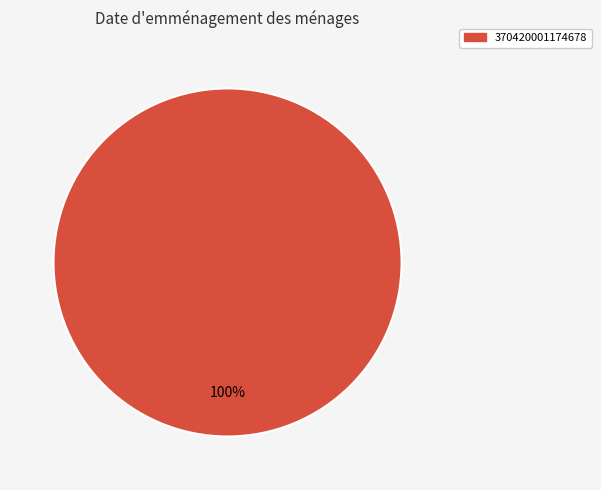

To the nearest percent, what portion does 370420001174678 represent?

100%